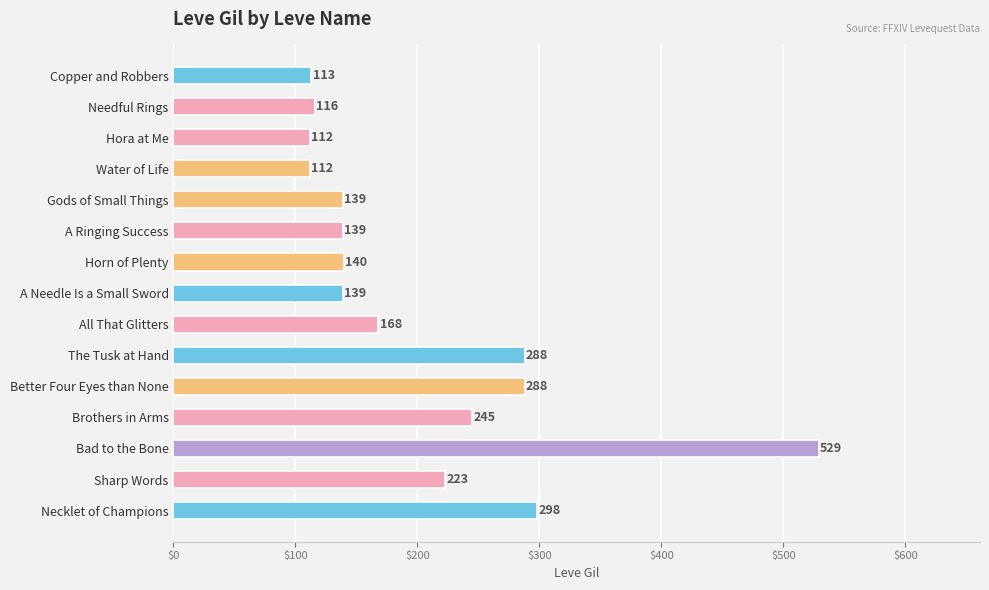

Are the bars horizontal?

Yes